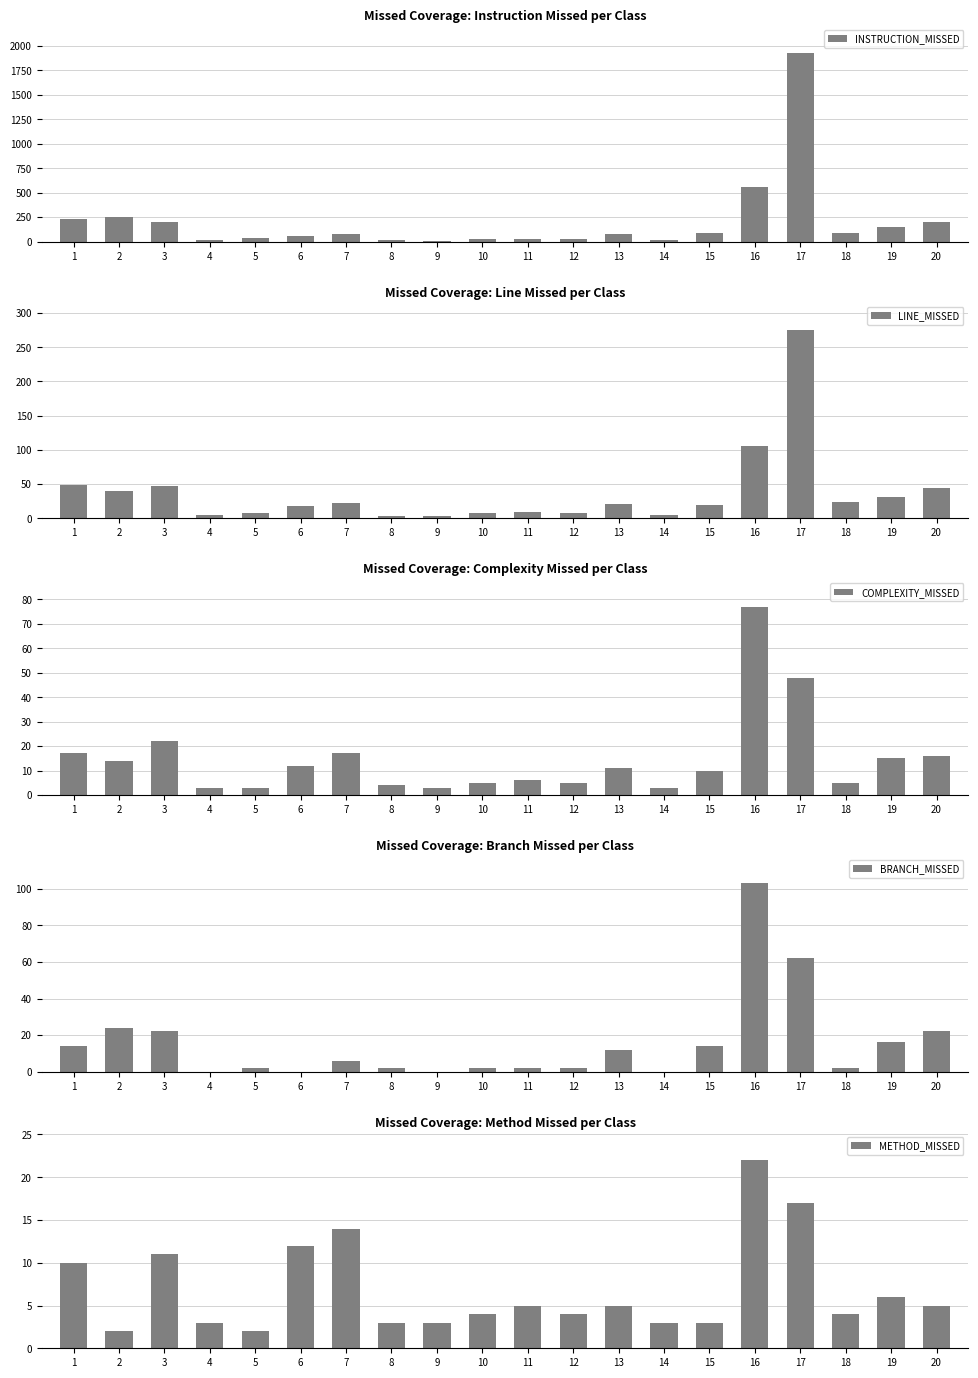

Is the value of METHOD_MISSED at 17 greater than the value of BRANCH_MISSED at 20?

No